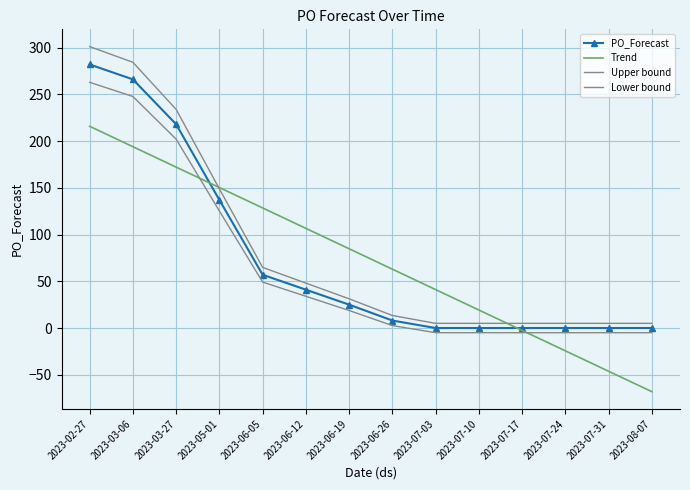

Where is PO_Forecast nearest to the value 141?

2023-05-01